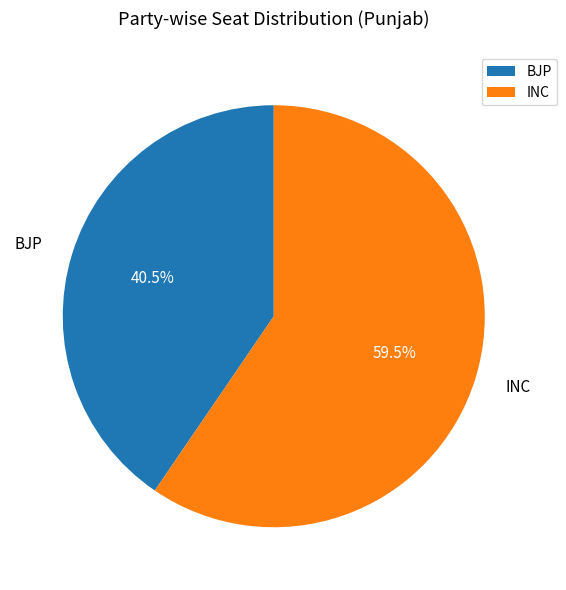

Does any single category account for the majority?

Yes